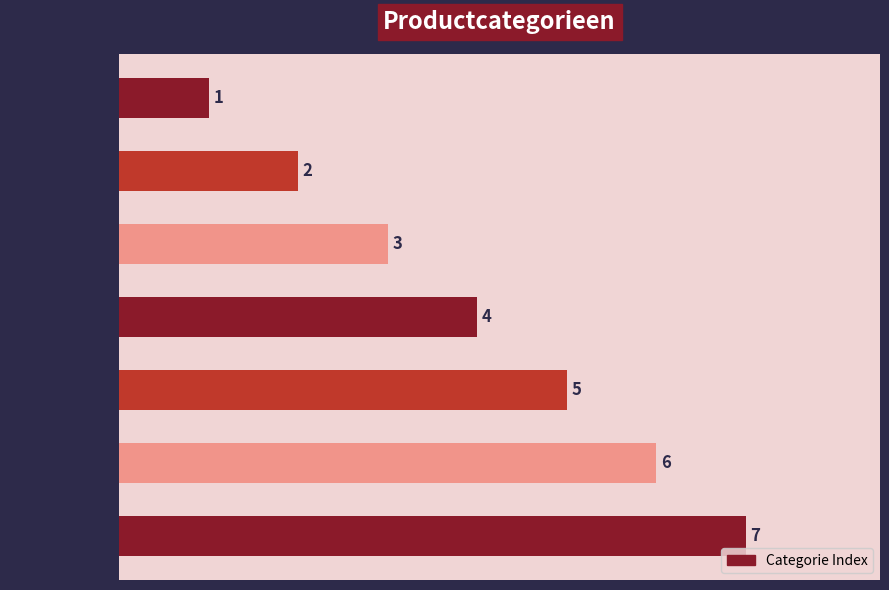

How many categories are shown in the chart?

7